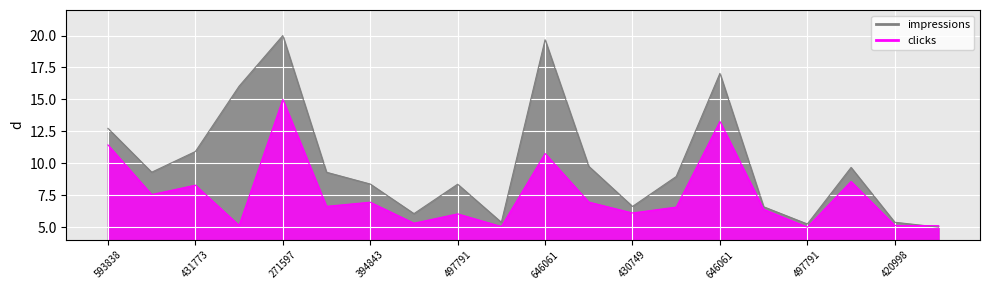

What is the minimum value for clicks?

5.0